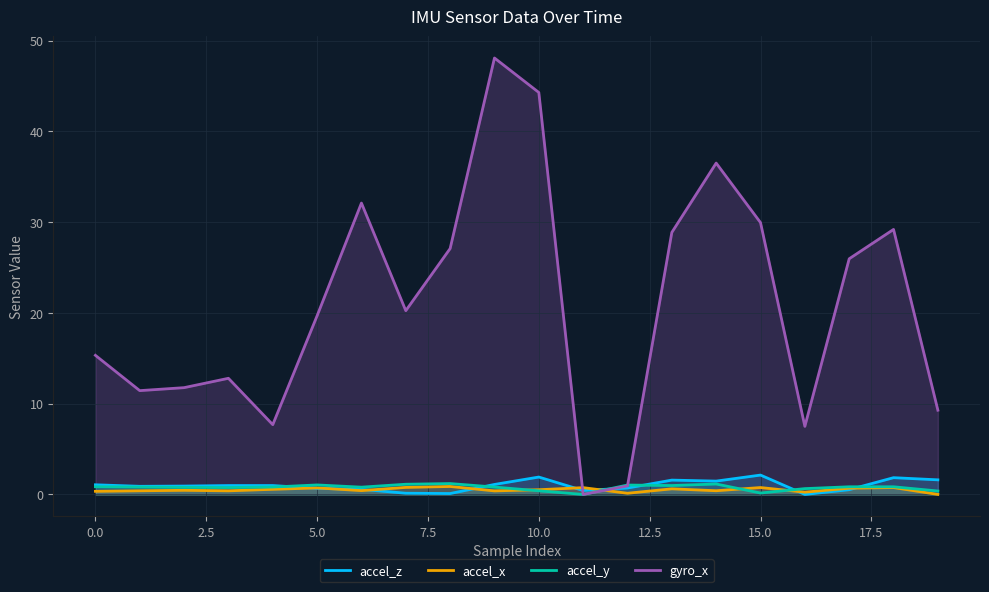

What are all the series names shown in the legend?

accel_x, accel_y, accel_z, gyro_x